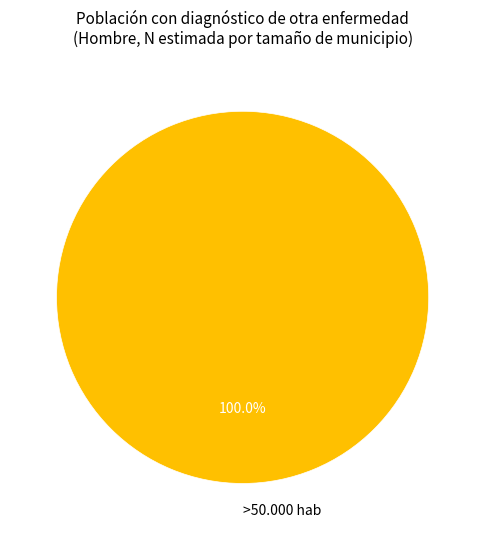

Does any single category account for the majority?

Yes